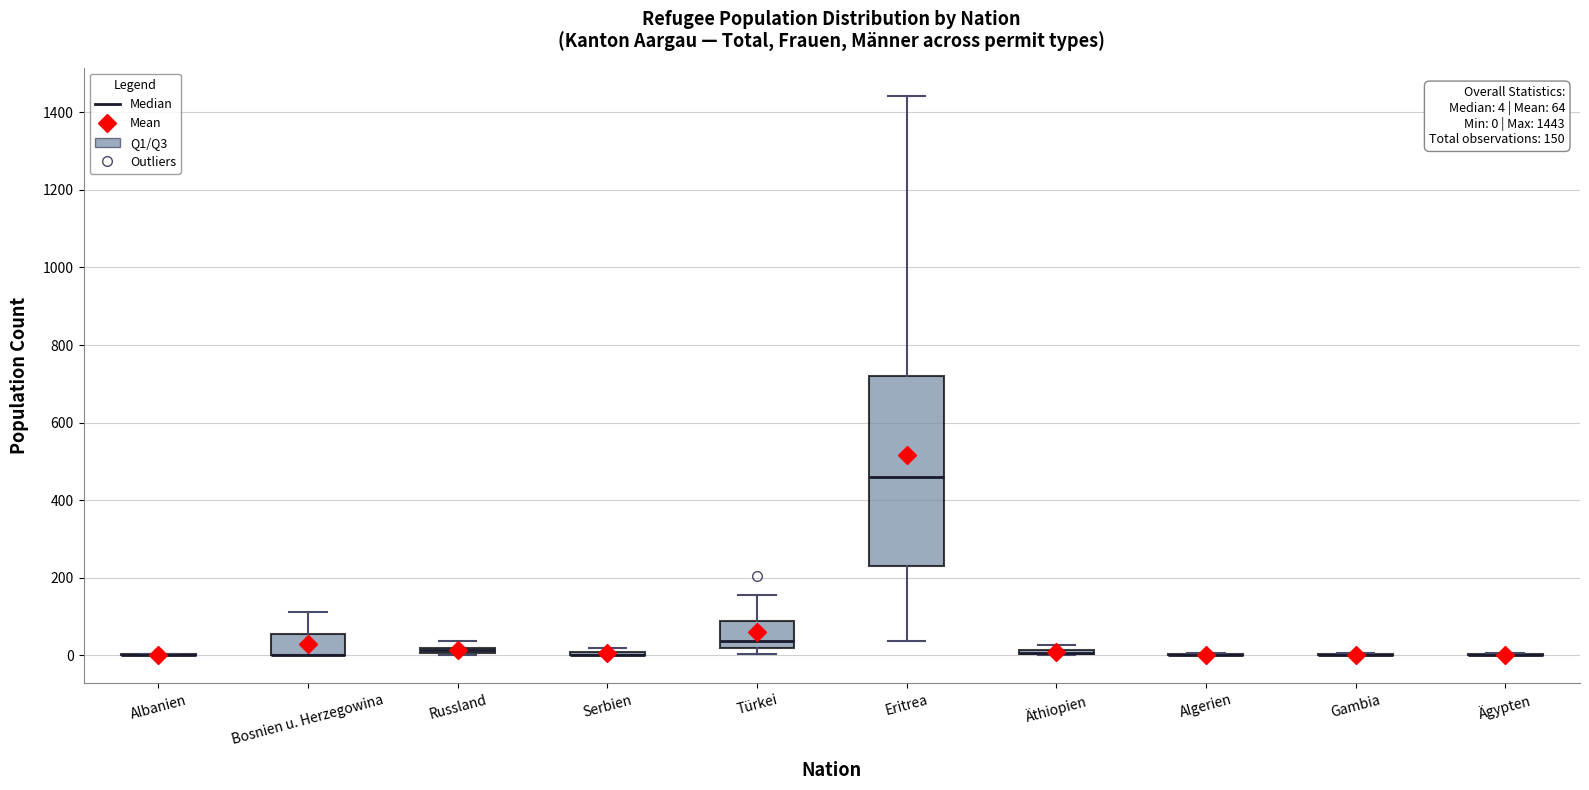

Comparing the boxes themselves (not the whiskers), which one is the tallest?

Eritrea